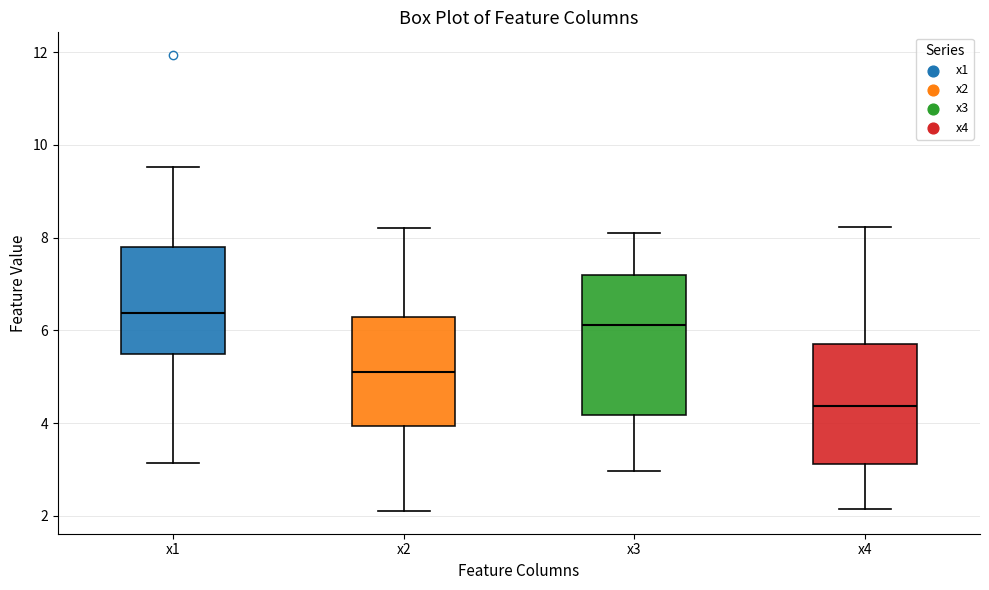

Reading left to right, transcribe this box plot: for each box, give where its median line is, the range the box spans, and where its two whiskers end, as read against the y-axis. The values are not printed on the chart, so give them approximately, as read against the axis.

x1: median 6.4, box 5.4 to 7.8, whiskers 3.2 to 9.6
x2: median 5.0, box 4.0 to 6.2, whiskers 2.2 to 8.2
x3: median 6.2, box 4.2 to 7.2, whiskers 3.0 to 8.0
x4: median 4.4, box 3.2 to 5.8, whiskers 2.2 to 8.2